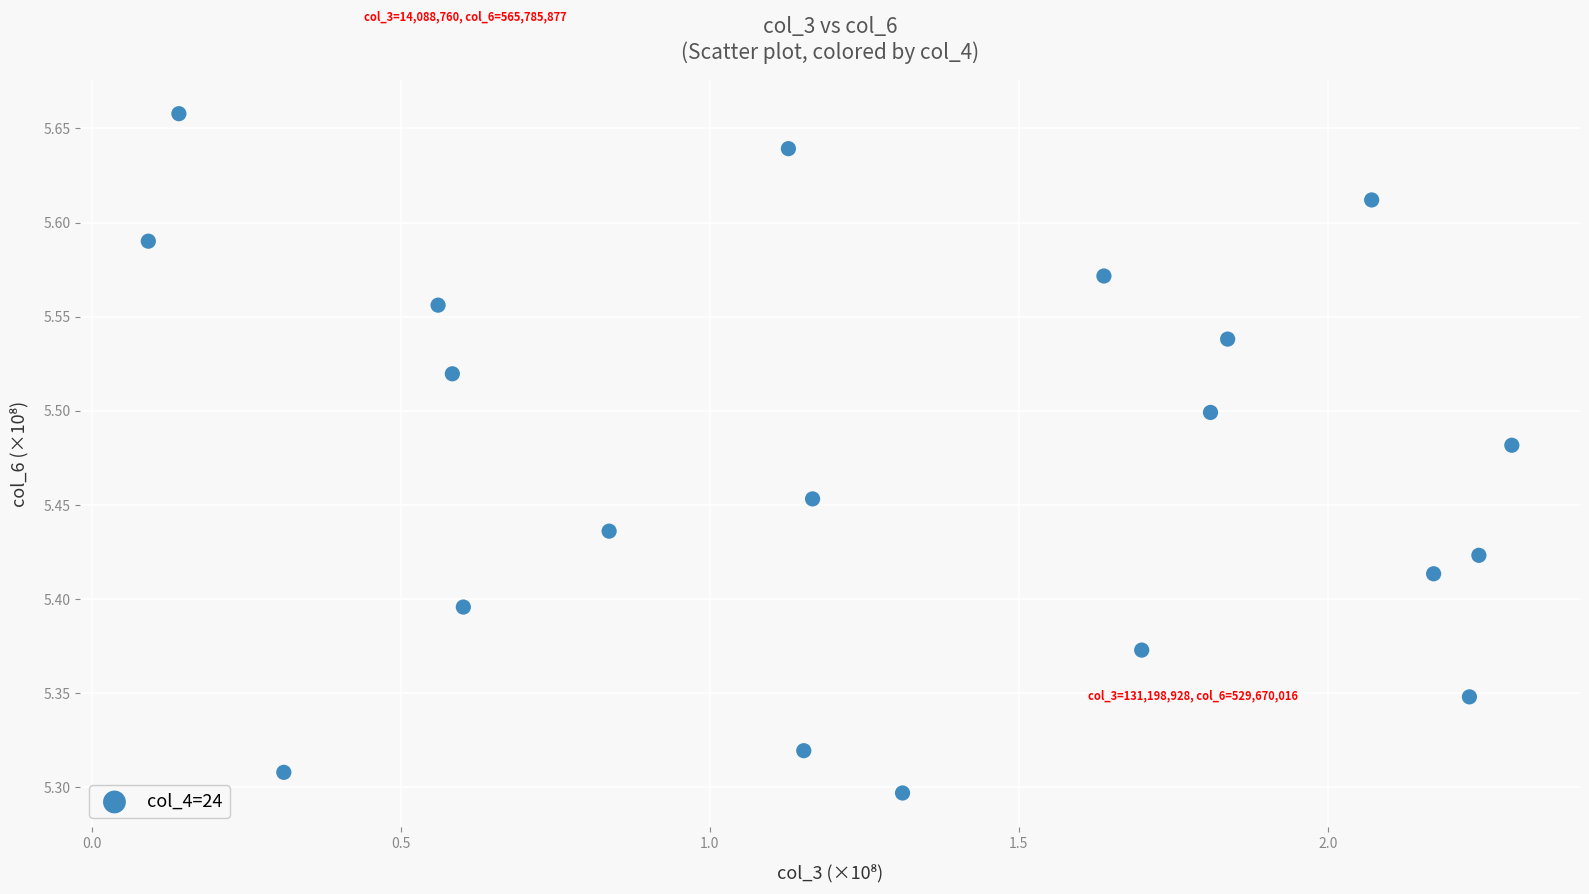

What is the range of X values (max minus min)?

2.2